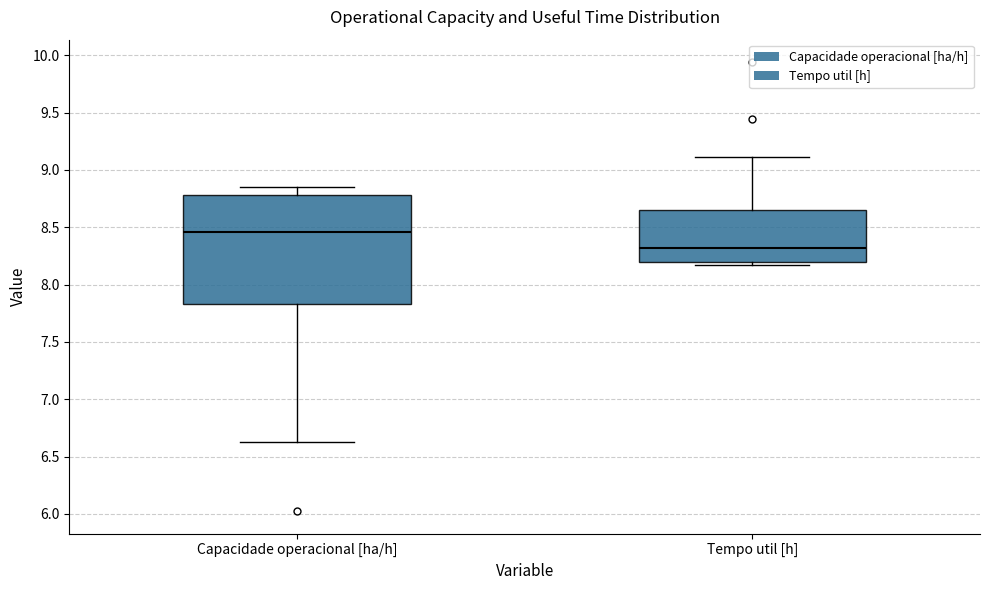

Which box has the lowest median line?

Tempo util [h]